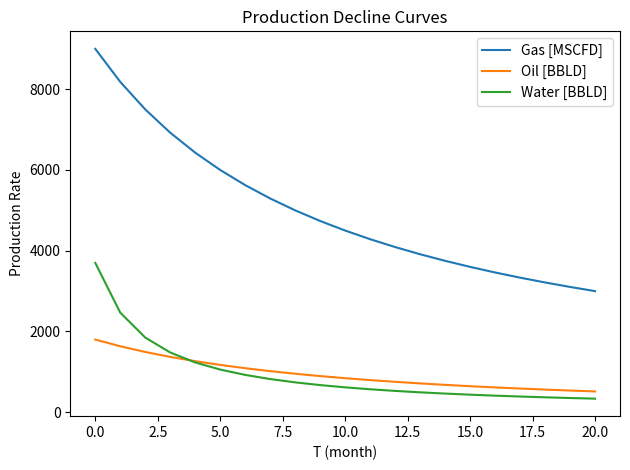

Which series has the widest spread of values?

Gas [MSCFD]